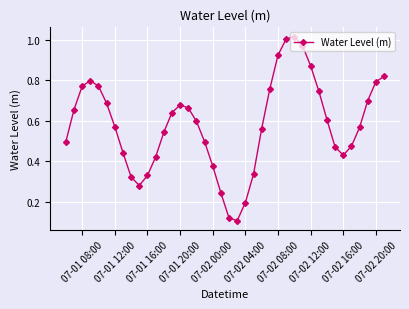

True or false: there are more than 2 points higher than both neighbors.

True